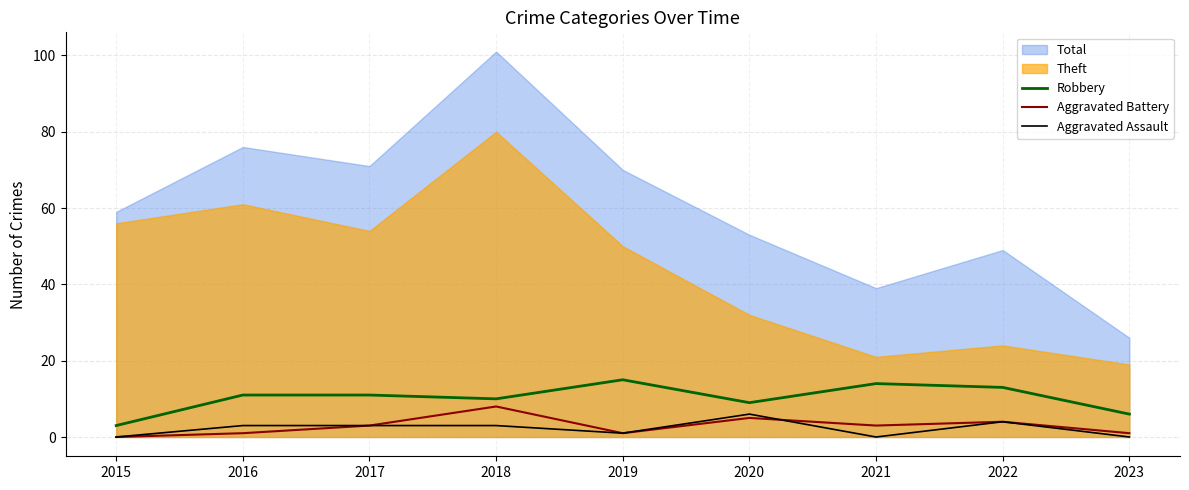

Is the value of Aggravated Assault at 2015 greater than the value of Aggravated Battery at 2017?

No